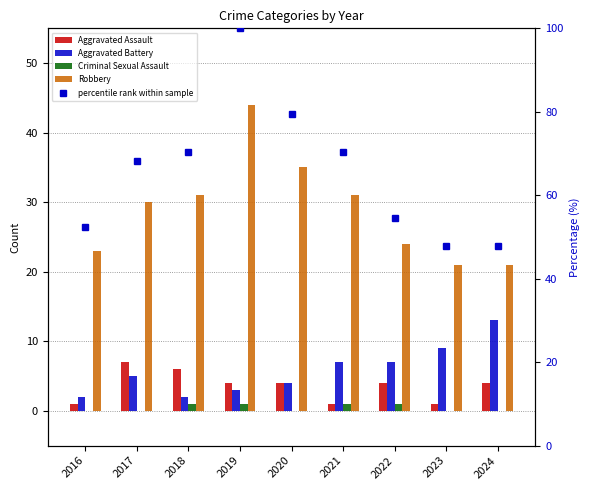

Rank the series by their maximum value, from highest to lowest.

percentile rank within sample, Robbery, Aggravated Battery, Aggravated Assault, Criminal Sexual Assault